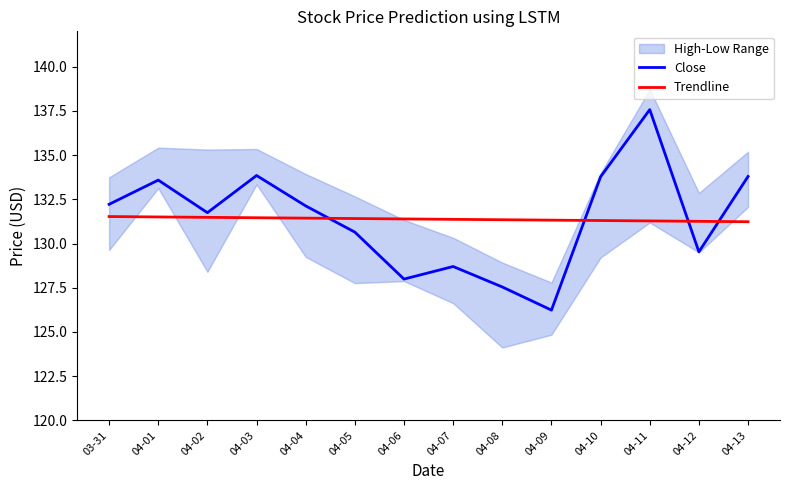

Rank the series by their maximum value, from lowest to highest.

Trendline, Close